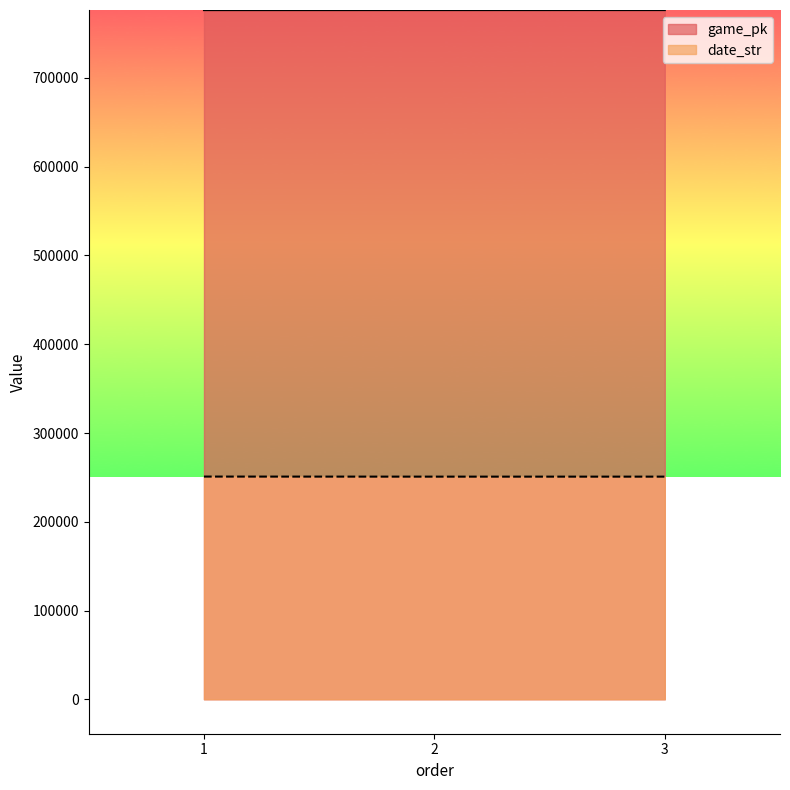

At which label is date_str closest to 250865?

2